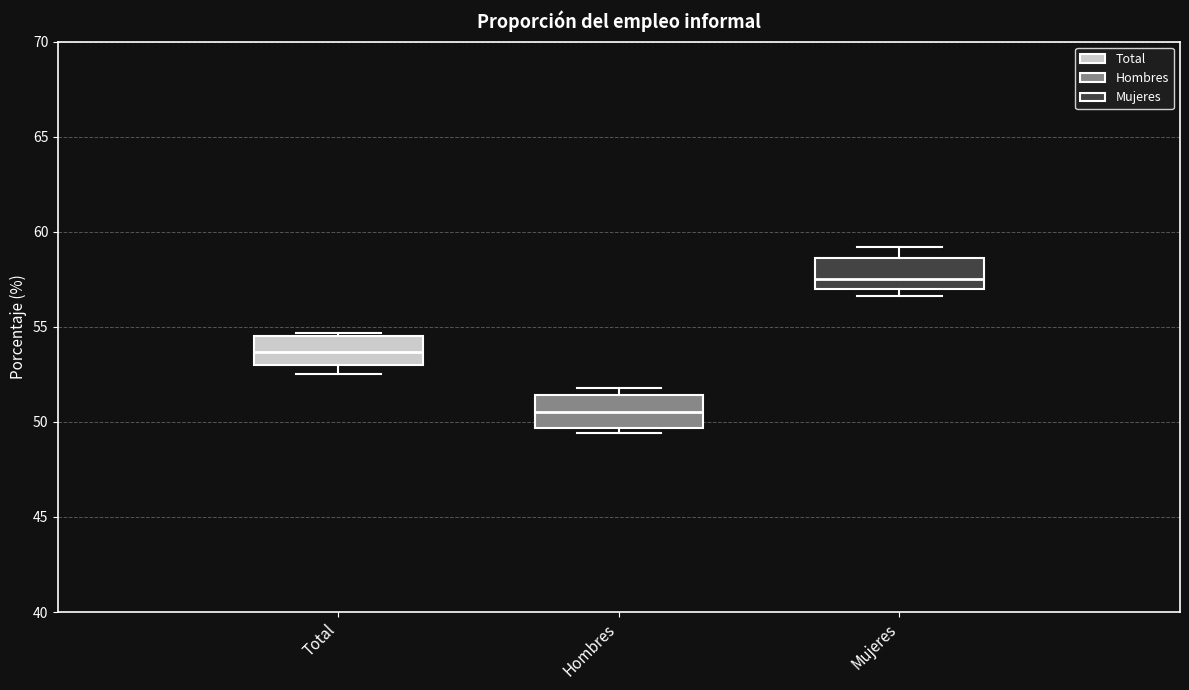

Reading left to right, read every box against the y-axis: the position of its median line, the range the box covers, and the ends of its whiskers. The values are not printed on the chart, so give them approximately, as read against the axis.

Total: median 53.5, box 53.0 to 54.5, whiskers 52.5 to 54.5 (just above the box's upper edge)
Hombres: median 50.5, box 49.5 to 51.5, whiskers 49.5 (just below the box's lower edge) to 52.0
Mujeres: median 57.5, box 57.0 to 58.5, whiskers 56.5 to 59.0